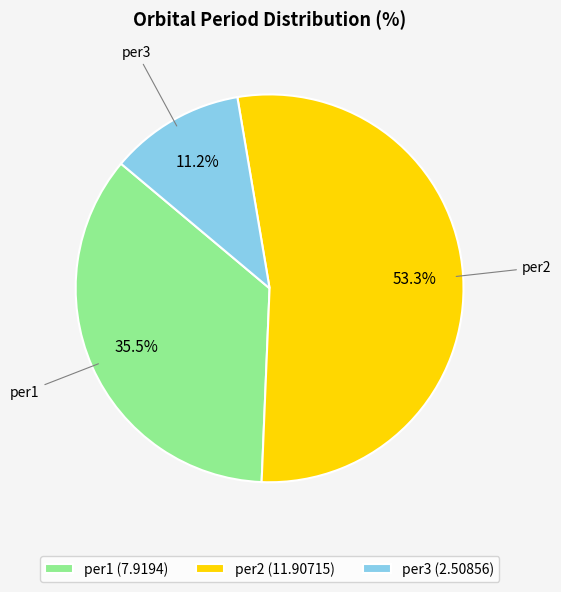

To the nearest percent, what is the difference between the largest and smallest slice percentages?

42%